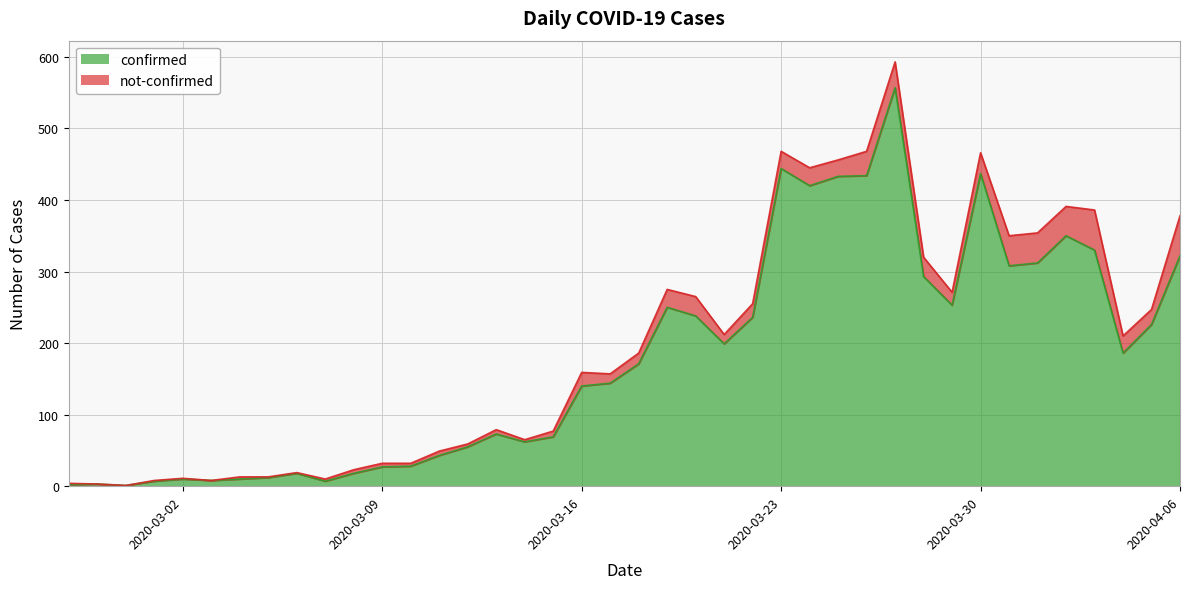

Reading left to right, extract all data points from this chart.

2020-02-27=2	2020-02-28=3	2020-02-29=1	2020-03-01=7	2020-03-02=10	2020-03-03=8	2020-03-04=10	2020-03-05=12	2020-03-06=18	2020-03-07=7	2020-03-08=18	2020-03-09=27	2020-03-10=28	2020-03-11=43	2020-03-12=55	2020-03-13=73	2020-03-14=62	2020-03-15=69	2020-03-16=140	2020-03-17=144	2020-03-18=171	2020-03-19=250	2020-03-20=238	2020-03-21=199	2020-03-22=236	2020-03-23=444	2020-03-24=420	2020-03-25=433	2020-03-26=434	2020-03-27=557	2020-03-28=293	2020-03-29=253	2020-03-30=437	2020-03-31=308	2020-04-01=312	2020-04-02=350	2020-04-03=330	2020-04-04=186	2020-04-05=226	2020-04-06=322